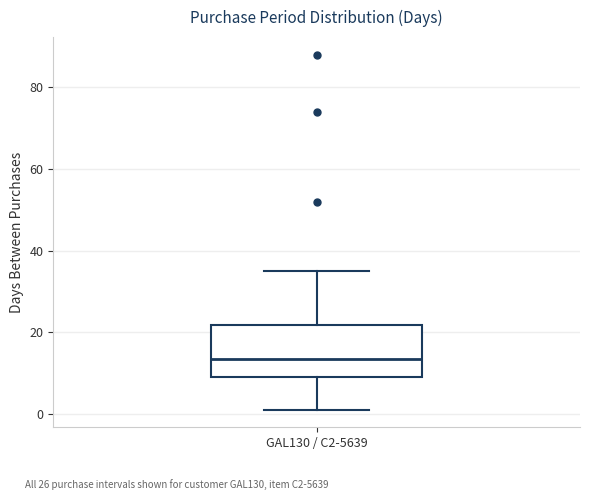

Where is the lower edge of the box for GAL130 / C2-5639 on the y-axis? The values are not printed on the chart, so give them approximately, as read against the axis.

10